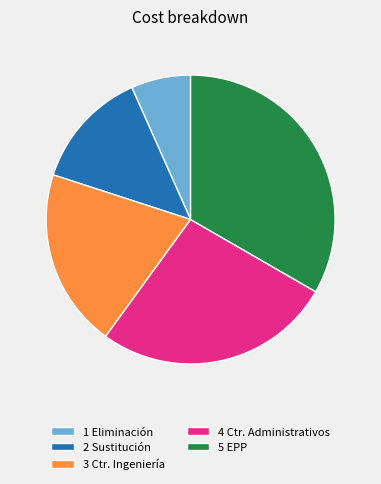

Is it true that 2 Sustitución is 13% of the pie?

True